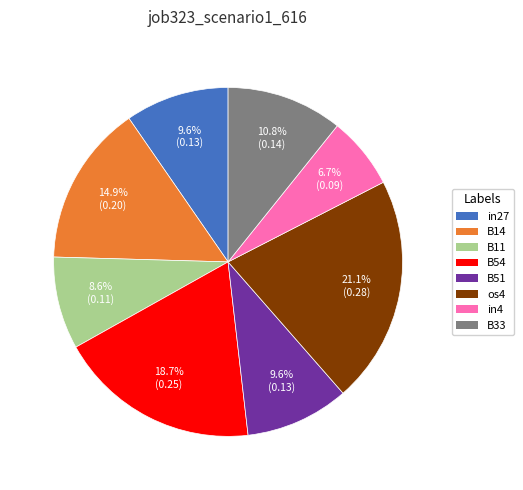

Combined, do B51 and B11 account for over 50%?

No